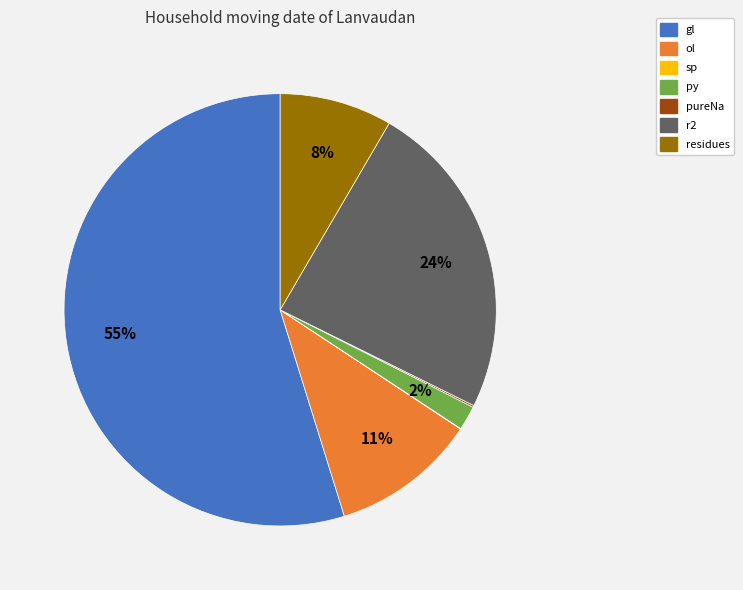

Which slice represents more than half of the pie?

gl